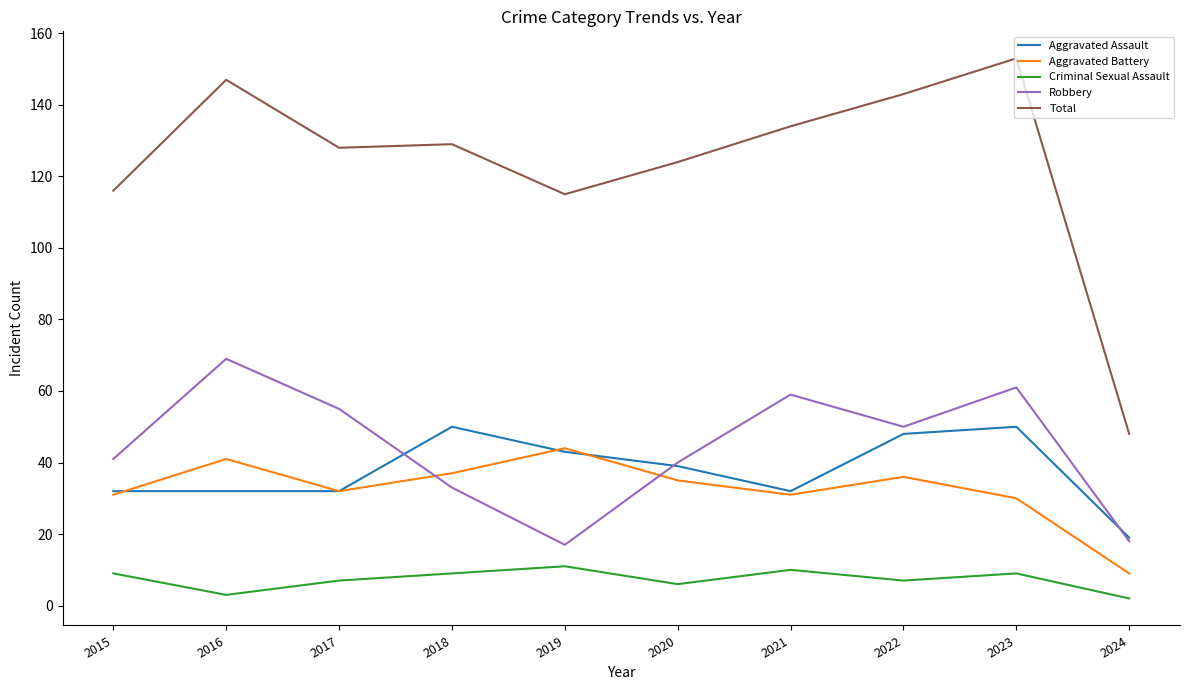

What is the sum of all Aggravated Battery values?

326